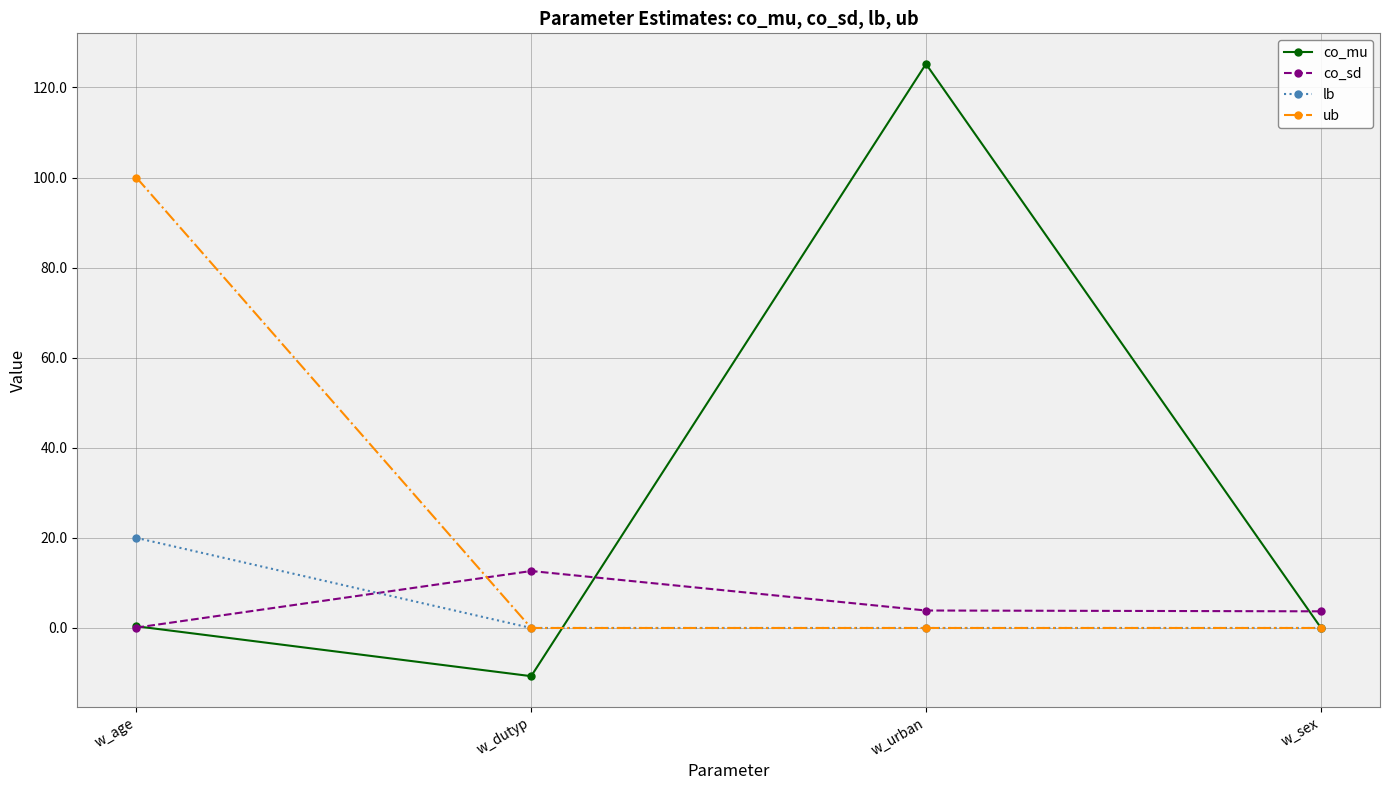

Rank the series by their maximum value, from lowest to highest.

co_sd, lb, ub, co_mu